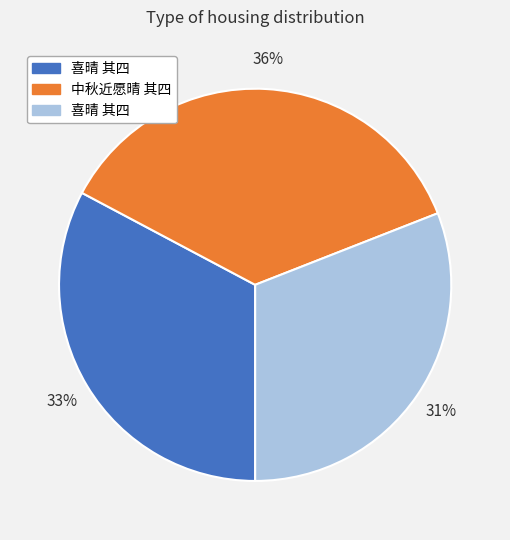

Count the number of slices in the pie.

3